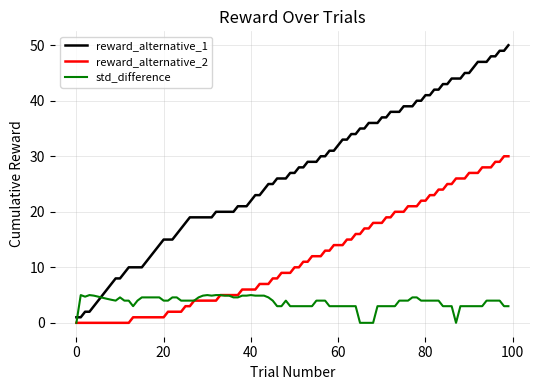

Rank the series by their average value, from lowest to highest.

std_difference, reward_alternative_2, reward_alternative_1